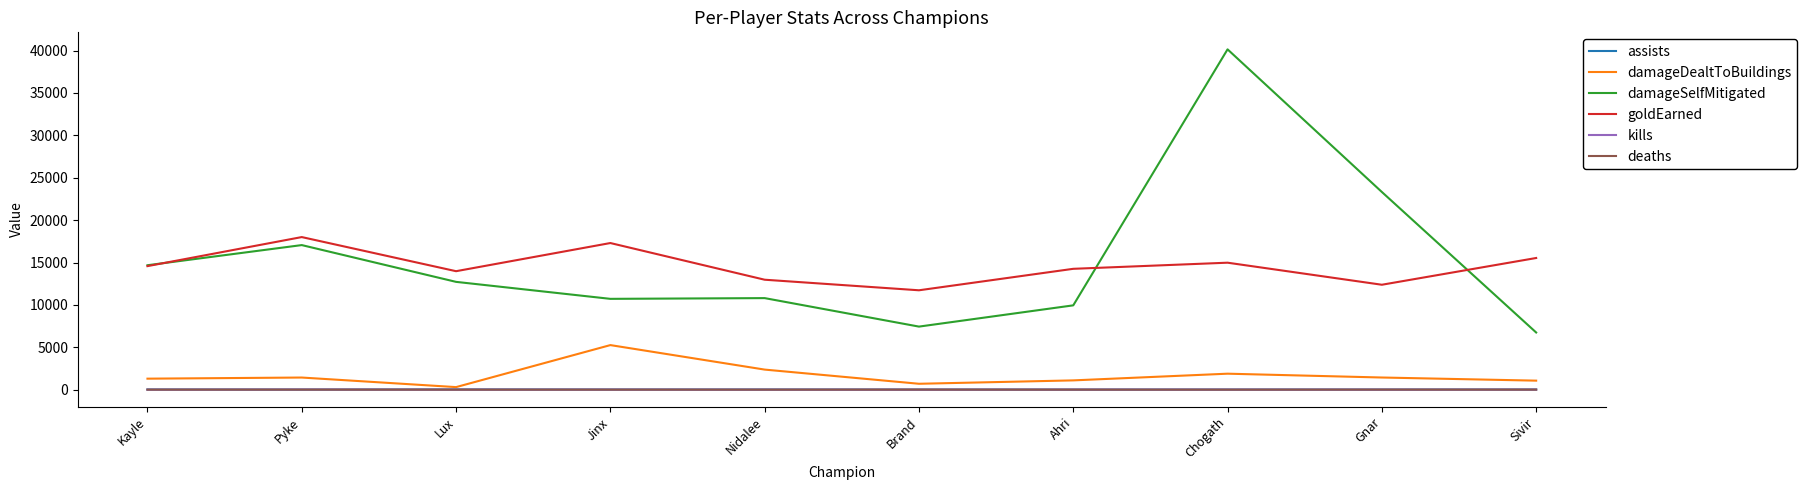

True or false: damageDealtToBuildings and goldEarned intersect in this chart.

False